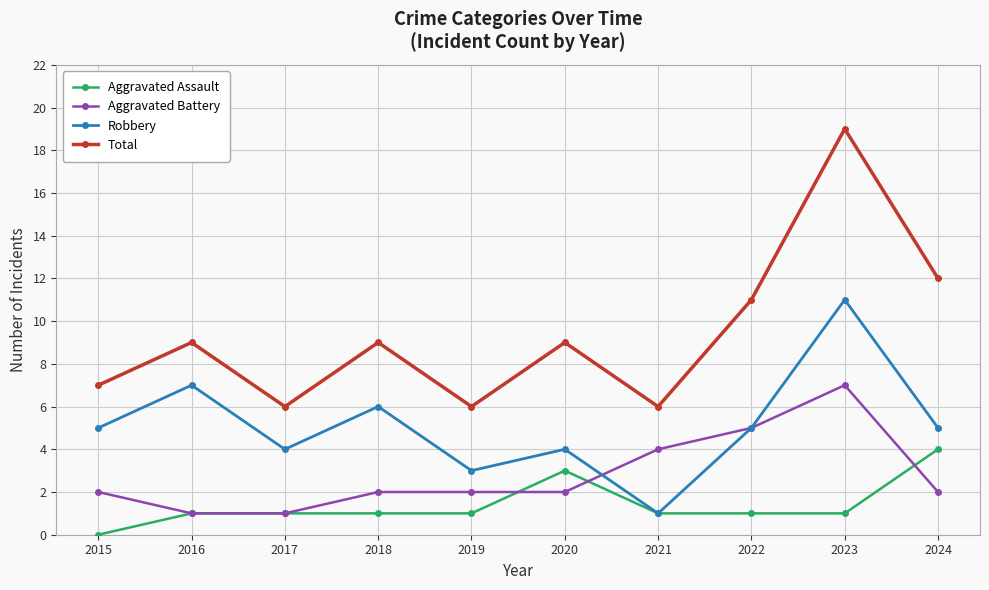

What is the value of the Total point at the 4th from the left?

9